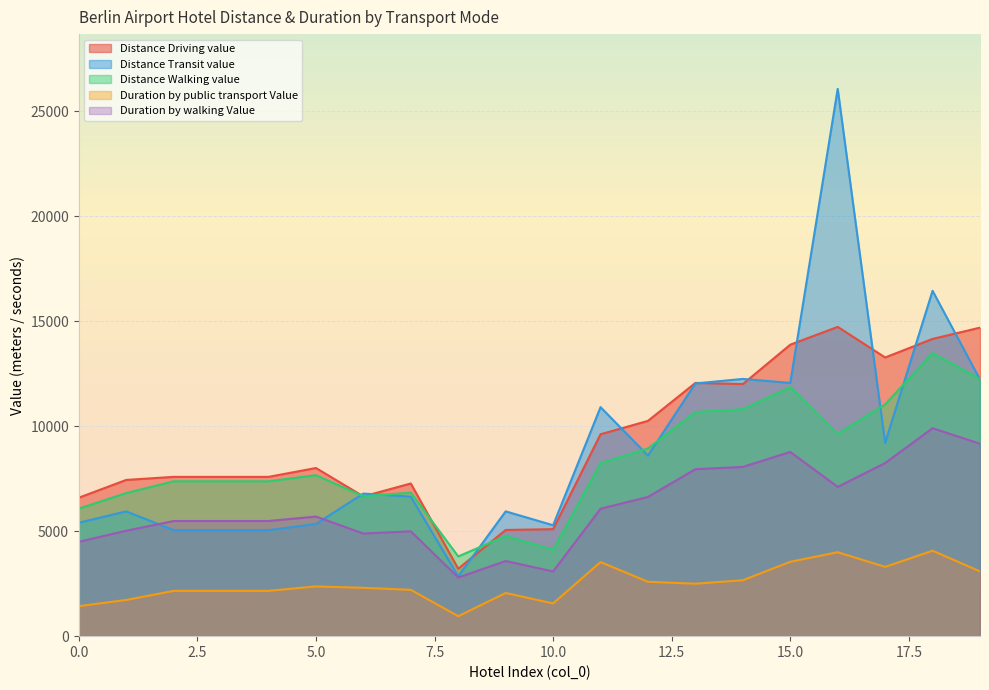

What is the sum of the Duration by public transport Value values at 0 and 18?

5499